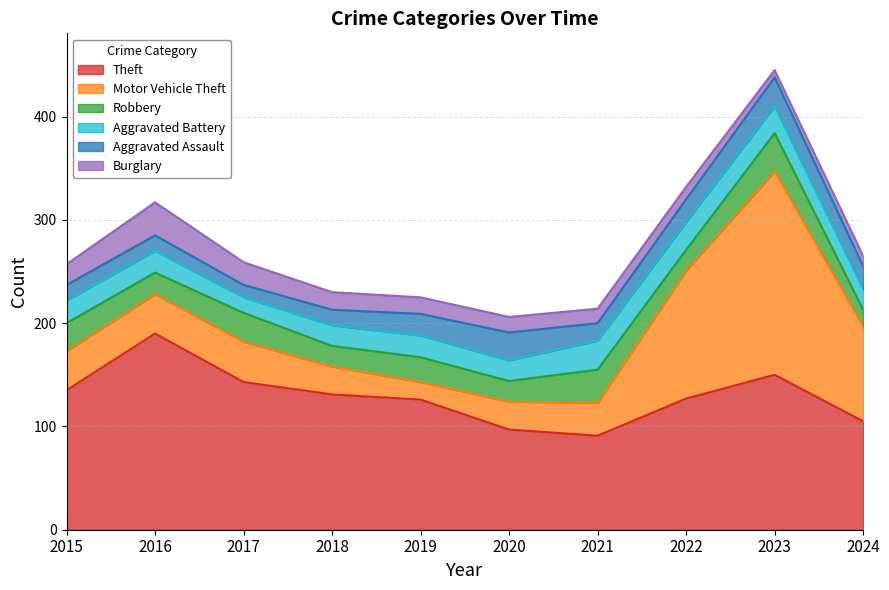

Rank the categories by Theft value from lowest to highest.

2021, 2020, 2024, 2019, 2022, 2018, 2015, 2017, 2023, 2016